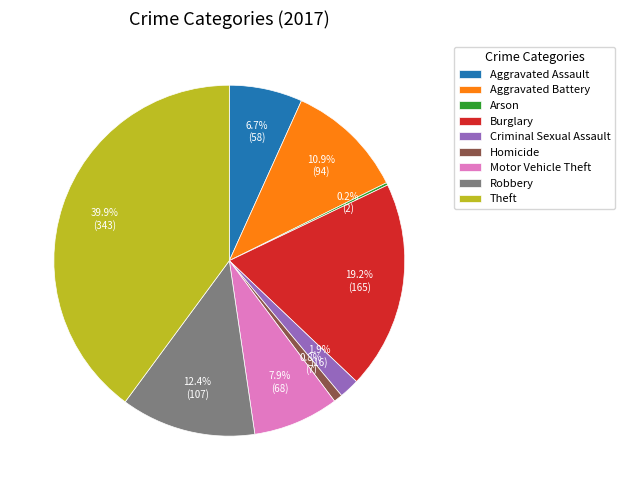

To the nearest percent, what portion does Criminal Sexual Assault represent?

2%